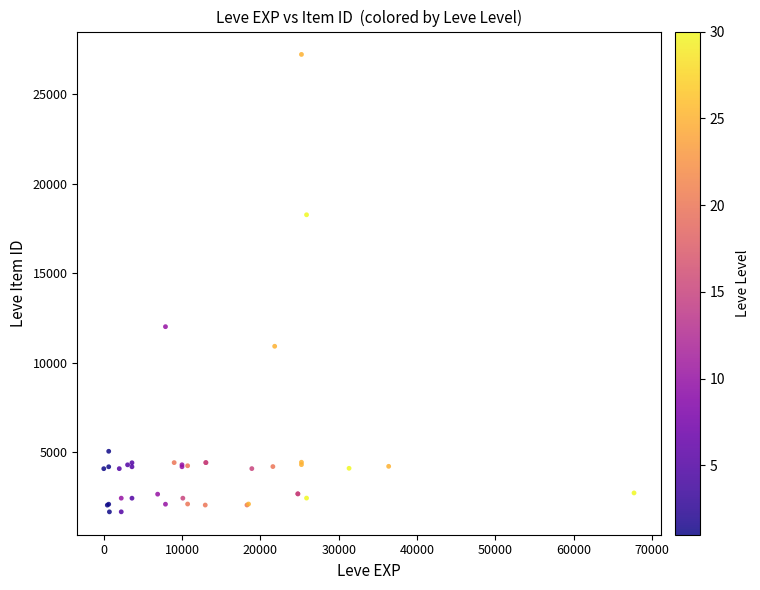

What Y value in the scatter plot is closest to 14448?

12018